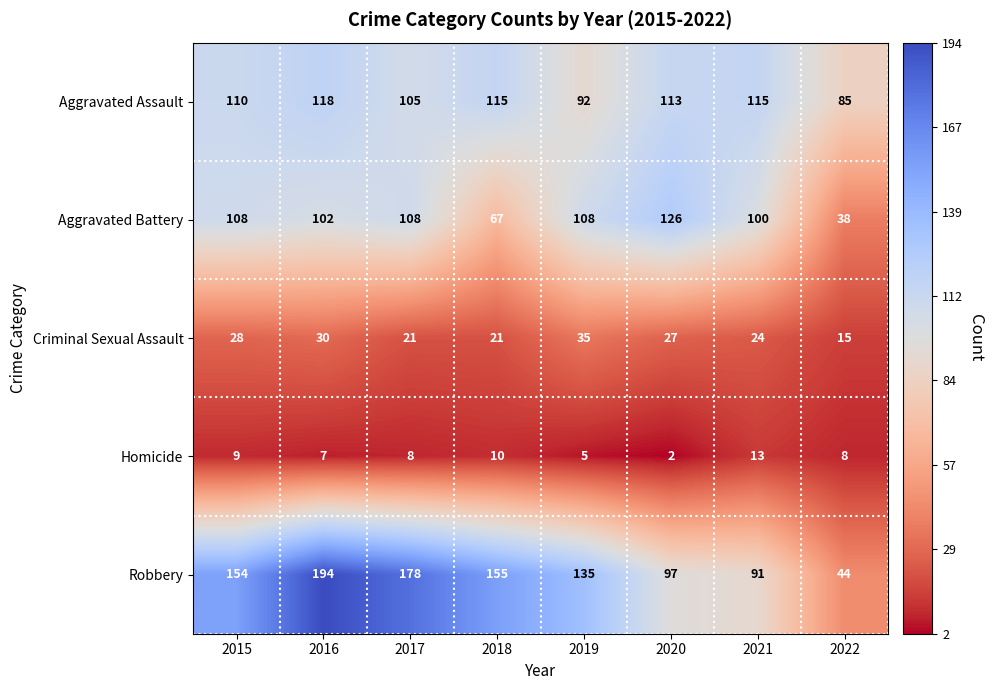

Is it true that Criminal Sexual Assault equals 15 at 2022?

True